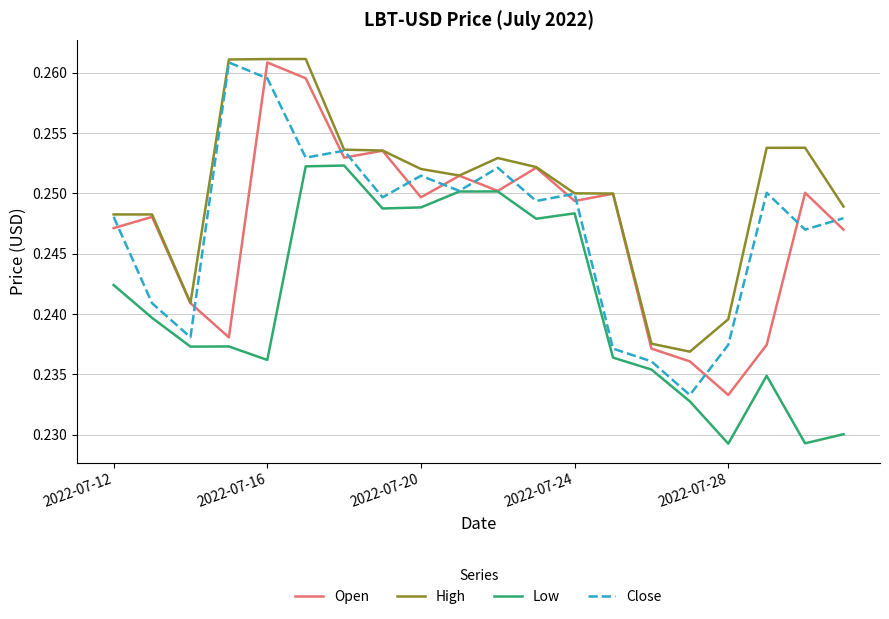

True or false: High and Low cross at least once.

False